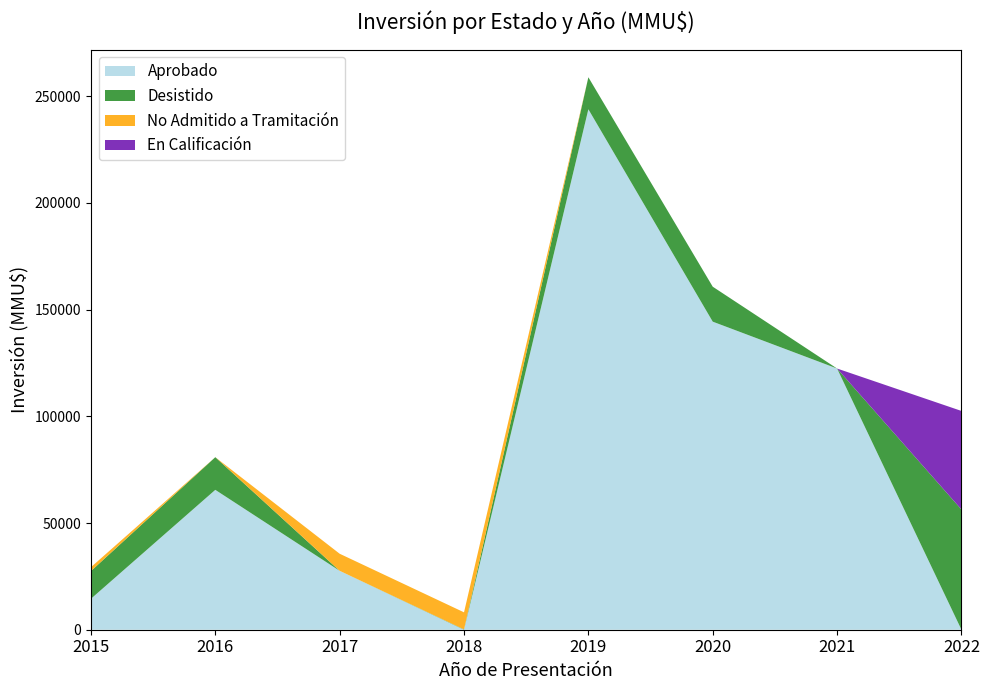

What is the highest value of the Aprobado series?

243837